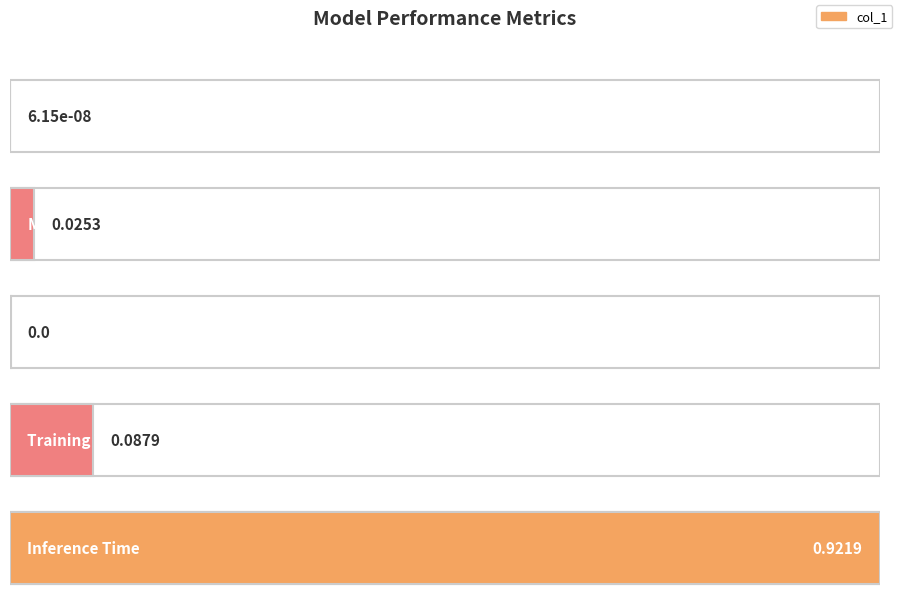

Reading left to right, transcribe all the data shown in this chart.

0.0	0.0	0.0	0.1	0.9